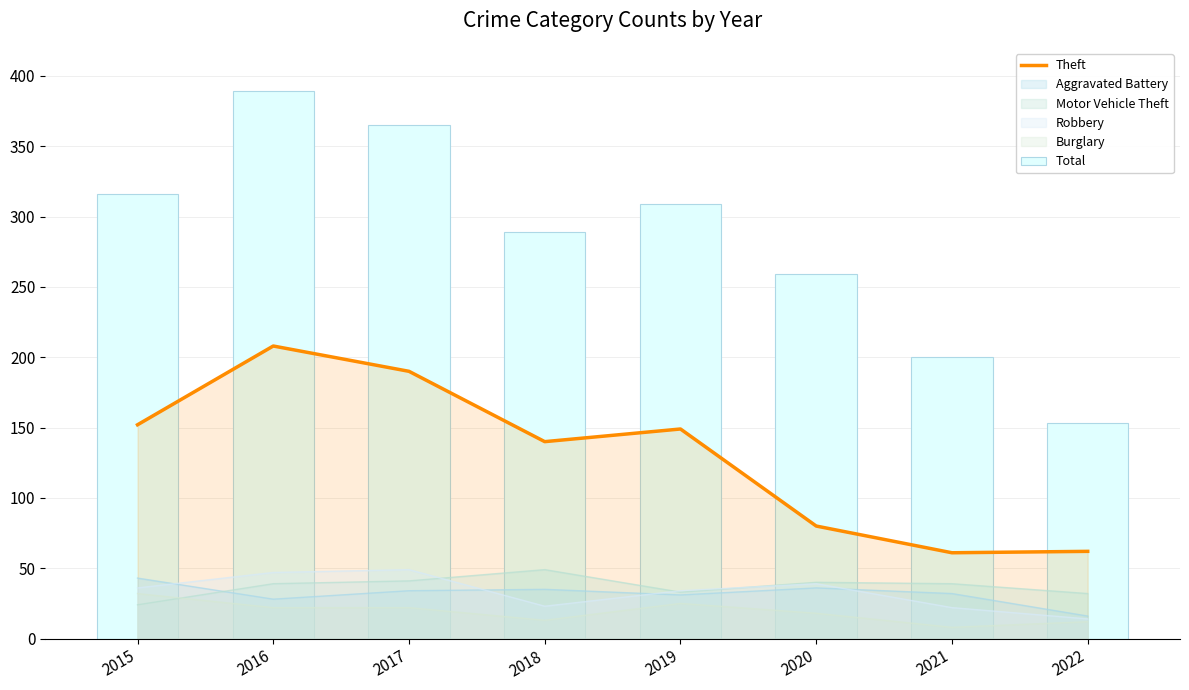

How many values in the Theft series are below 149?

4